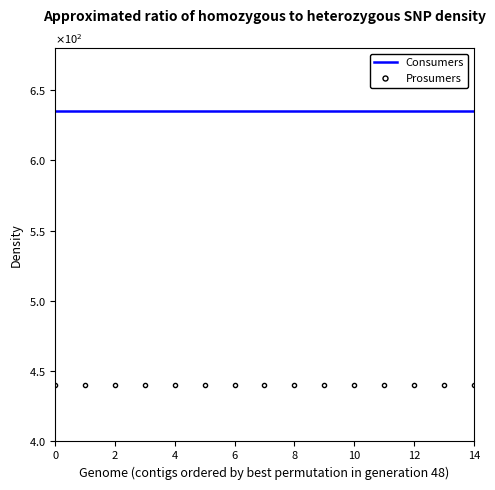

Which series has the largest total across all categories?

Consumers